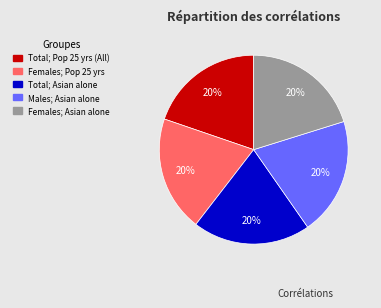

Is there any slice that represents more than half of the pie?

No